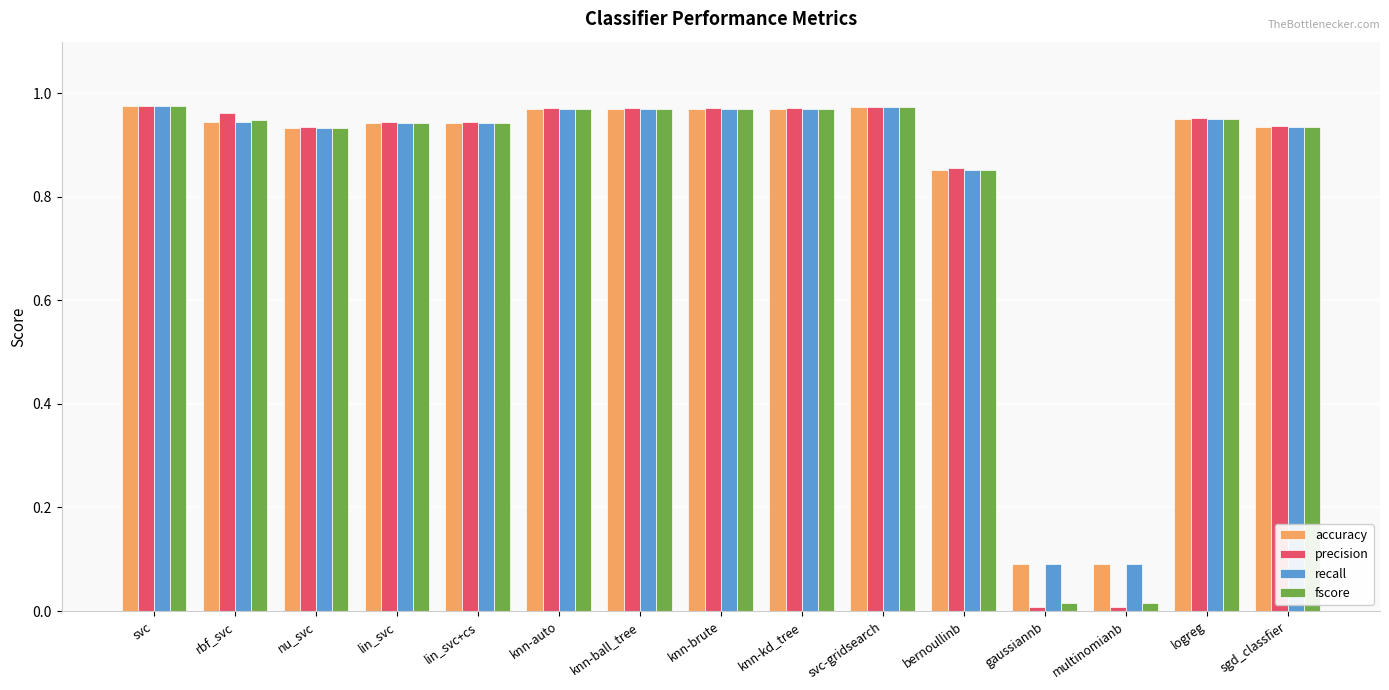

Is it true that accuracy equals 0.1 at multinomianb?

True